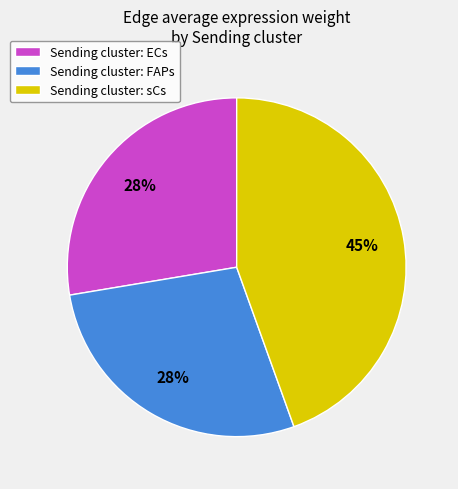

To the nearest percent, what is the difference between the largest and smallest slice percentages?

17%